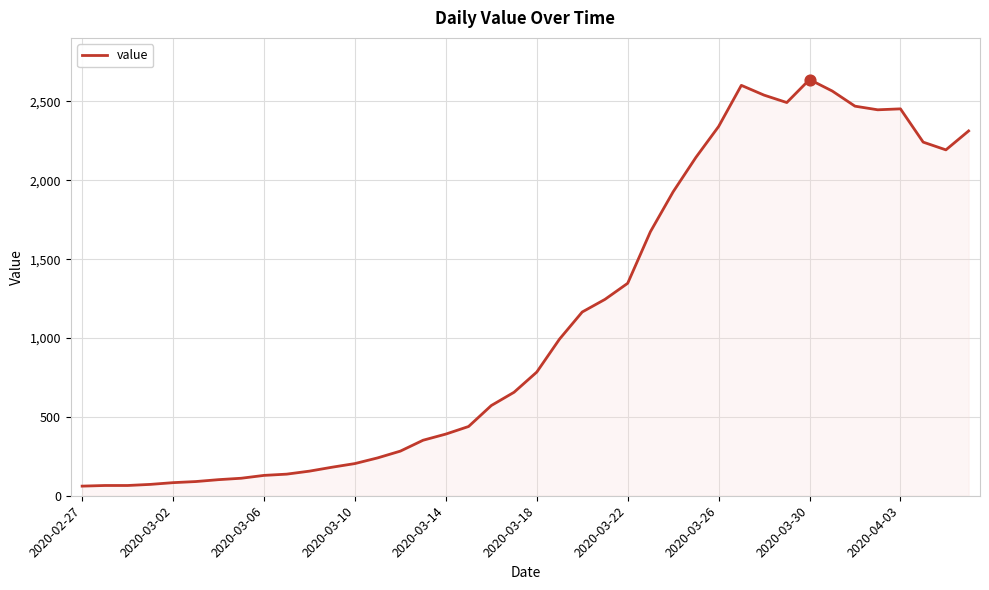

What is the greatest value displayed?

2639